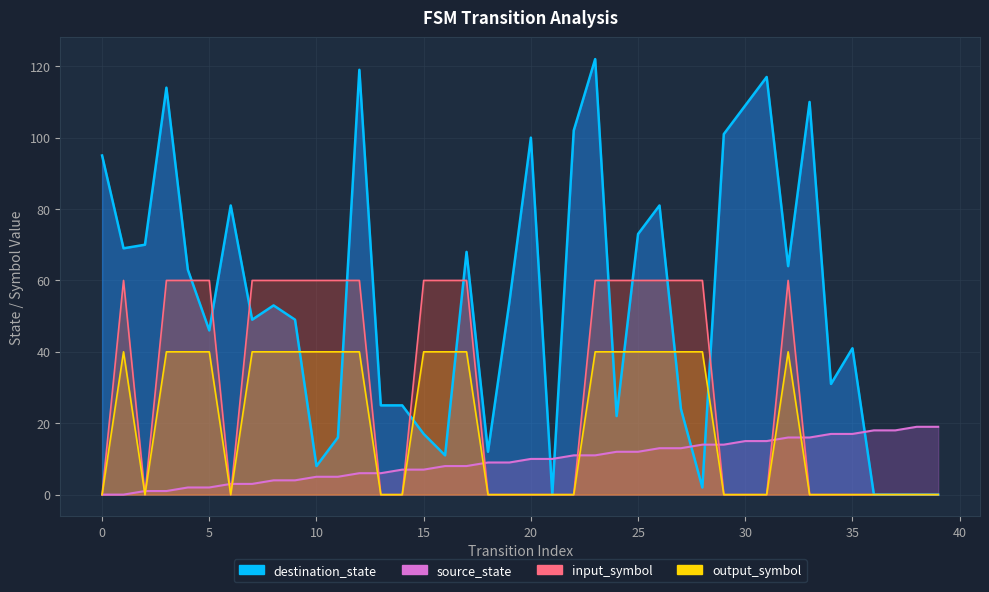

How many output_symbol values are between 0 and 40?

40